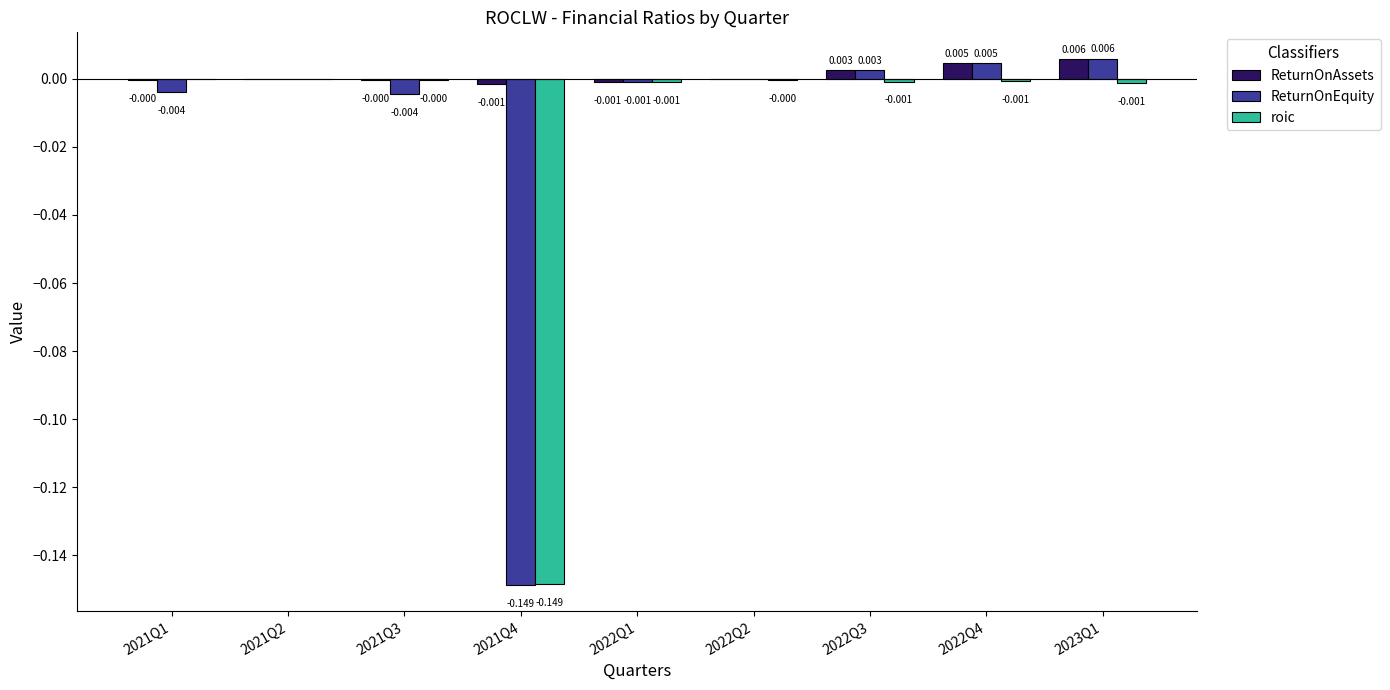

Between 2021Q1 and 2023Q1, which series saw the biggest shift?

ReturnOnEquity